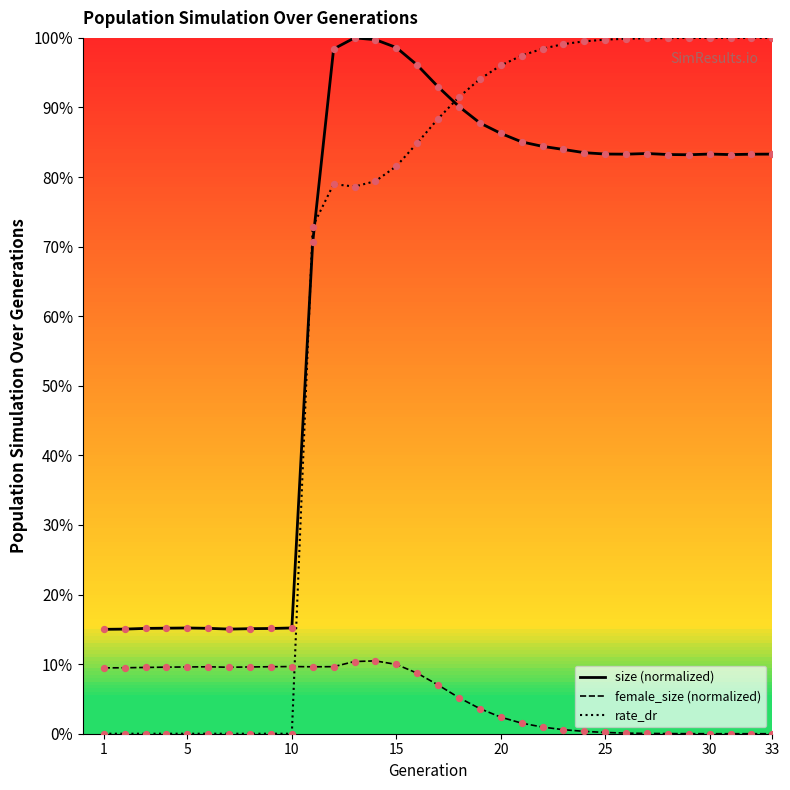

At which category is the sum across all series the highest?

15